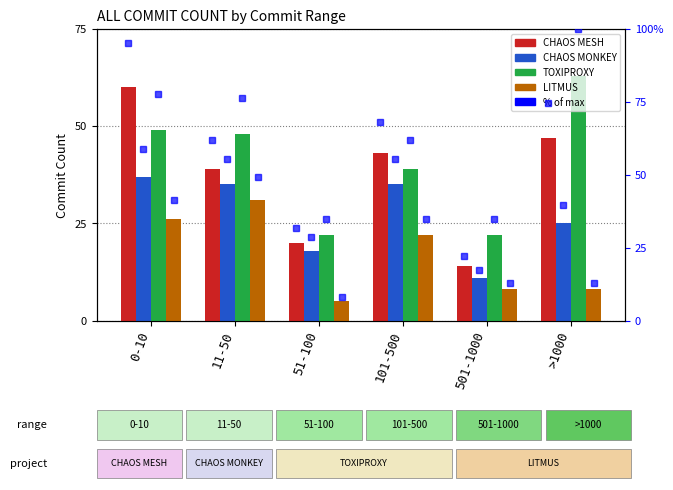

What is the label of the 3rd bar from the left?

51-100